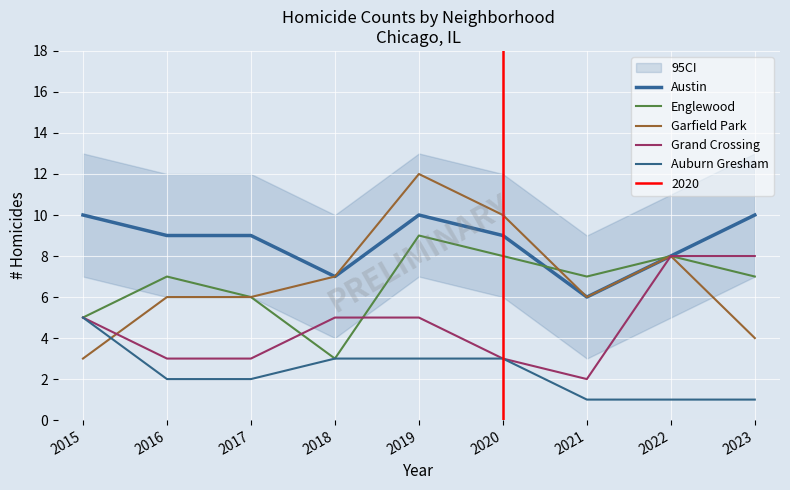

Reading left to right, transcribe all the data shown in this chart.

Austin: 10	9	9	7	10	9	6	8	10
Englewood: 5	7	6	3	9	8	7	8	7
Garfield Park: 3	6	6	7	12	10	6	8	4
Grand Crossing: 5	3	3	5	5	3	2	8	8
Auburn Gresham: 5	2	2	3	3	3	1	1	1